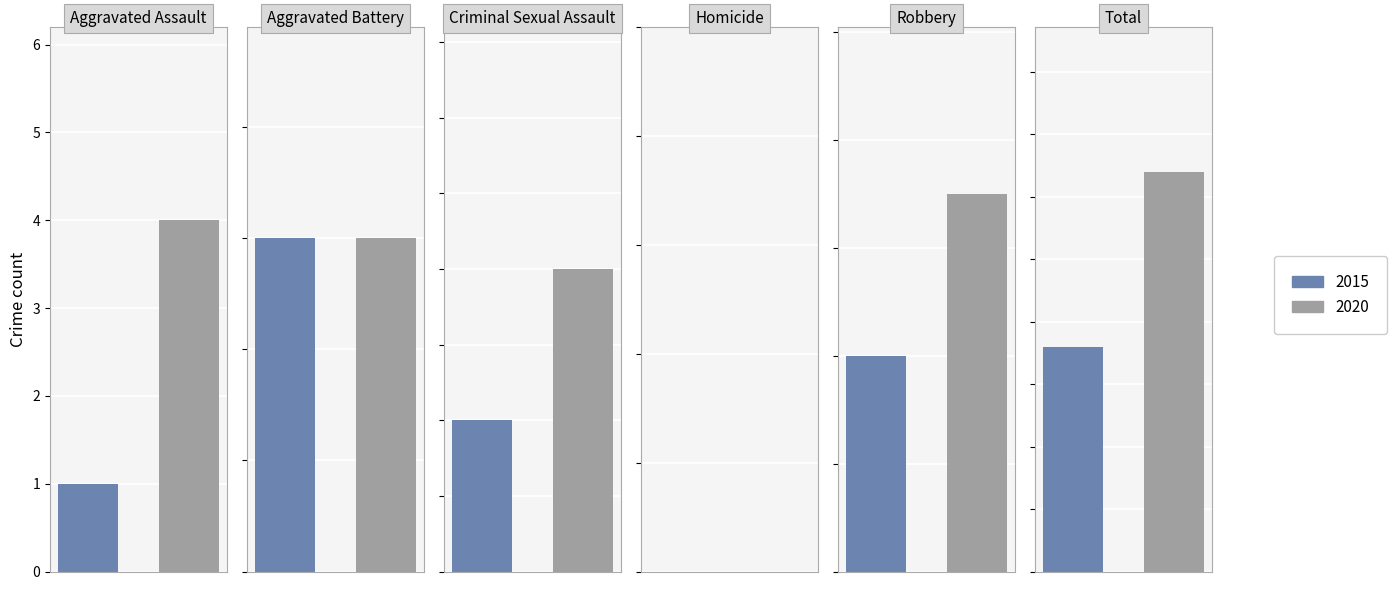

Reading left to right, transcribe all the data shown in this chart.

2015: Aggravated Assault=1	Aggravated Battery=3	Criminal Sexual Assault=1	Homicide=0	Robbery=4	Total=9
2020: Aggravated Assault=4	Aggravated Battery=3	Criminal Sexual Assault=2	Homicide=0	Robbery=7	Total=16